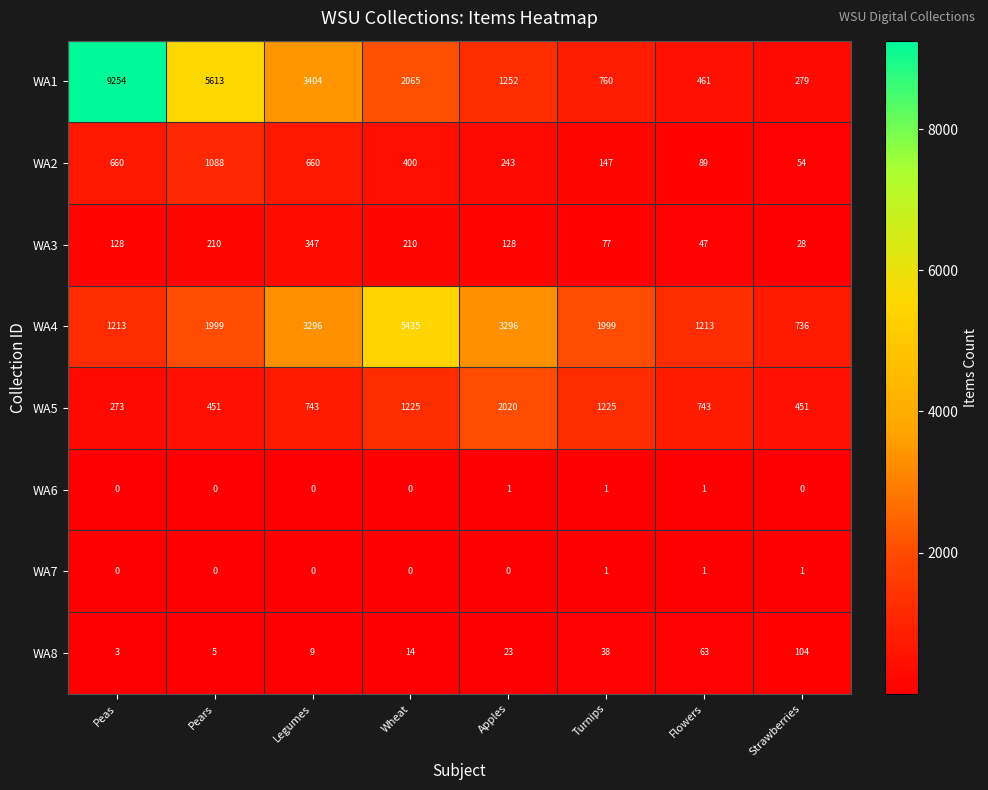

The value of WA2 at Apples is 389. True or false?

False